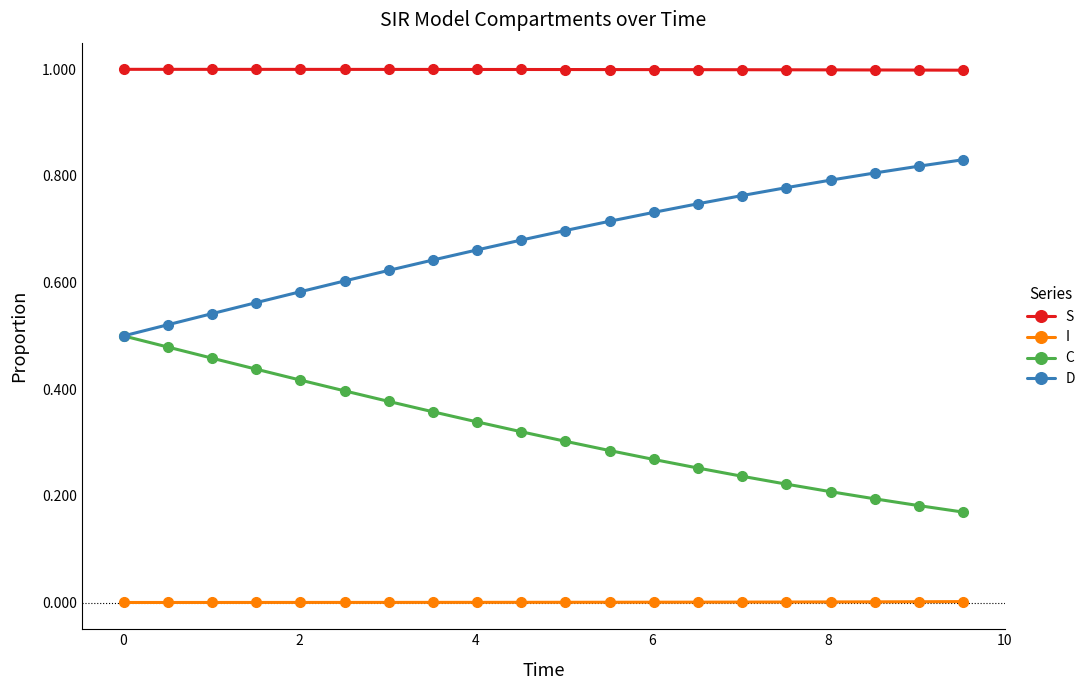

Which series has the largest total across all categories?

S